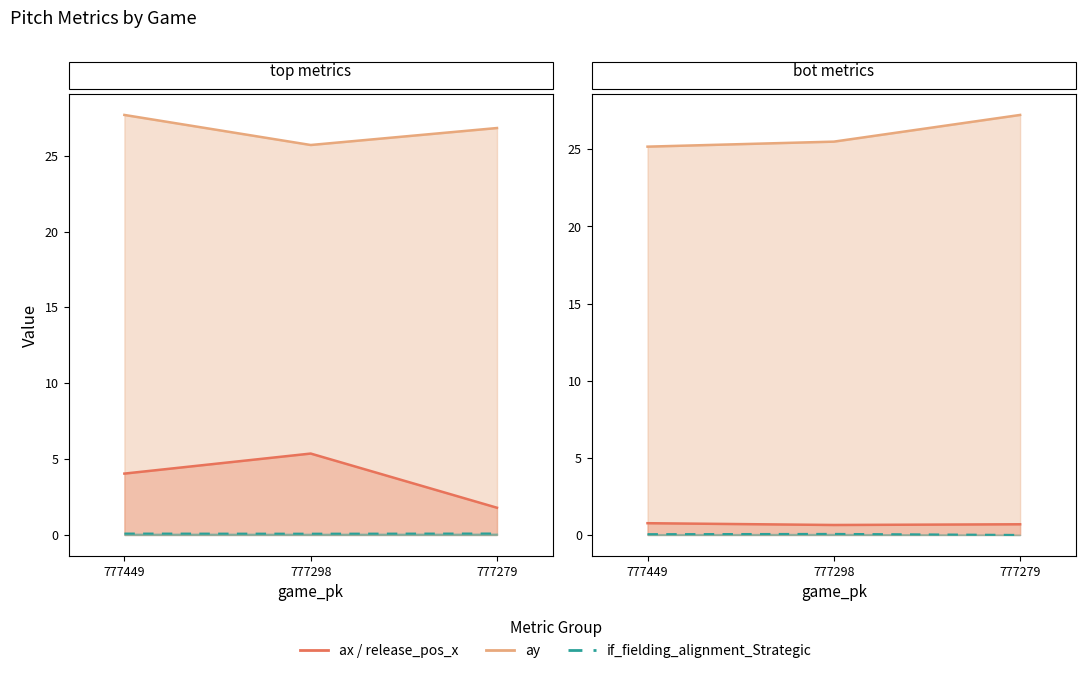

Which series has the largest range (max minus min)?

ax_bot